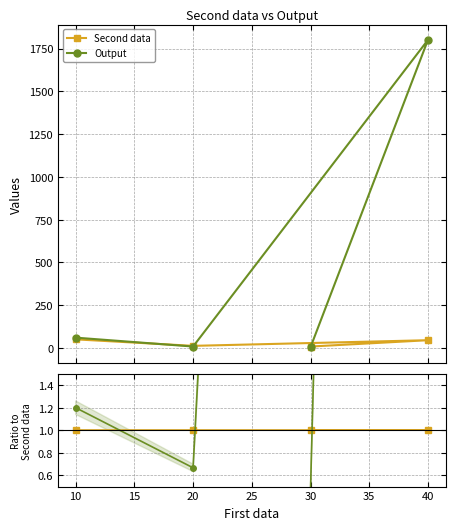

List the series in order of their overall mean, lowest first.

Second data, Output